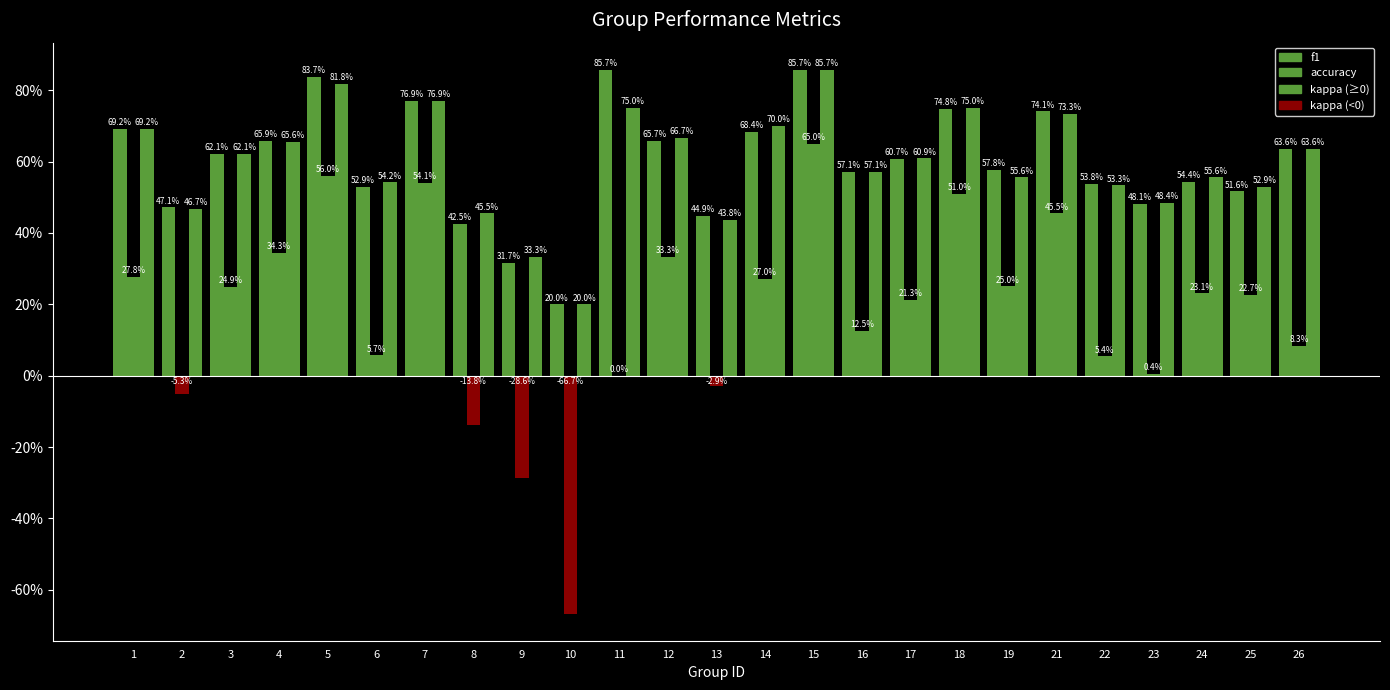

Does the chart contain stacked bars?

No